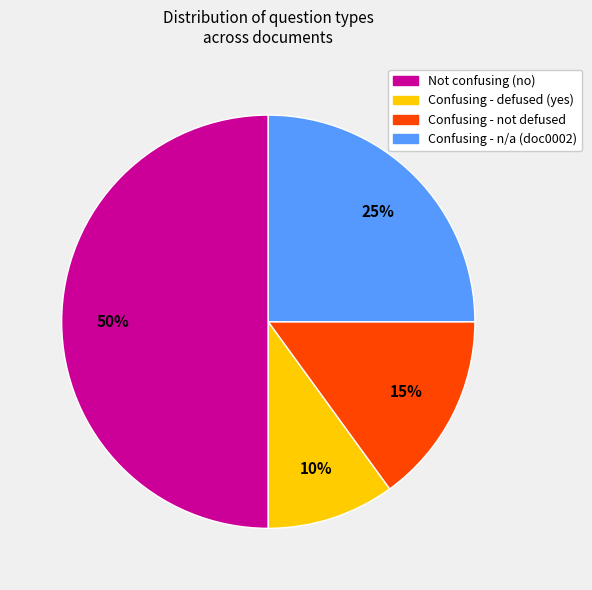

To the nearest percent, what is the difference between the largest and smallest slice percentages?

40%